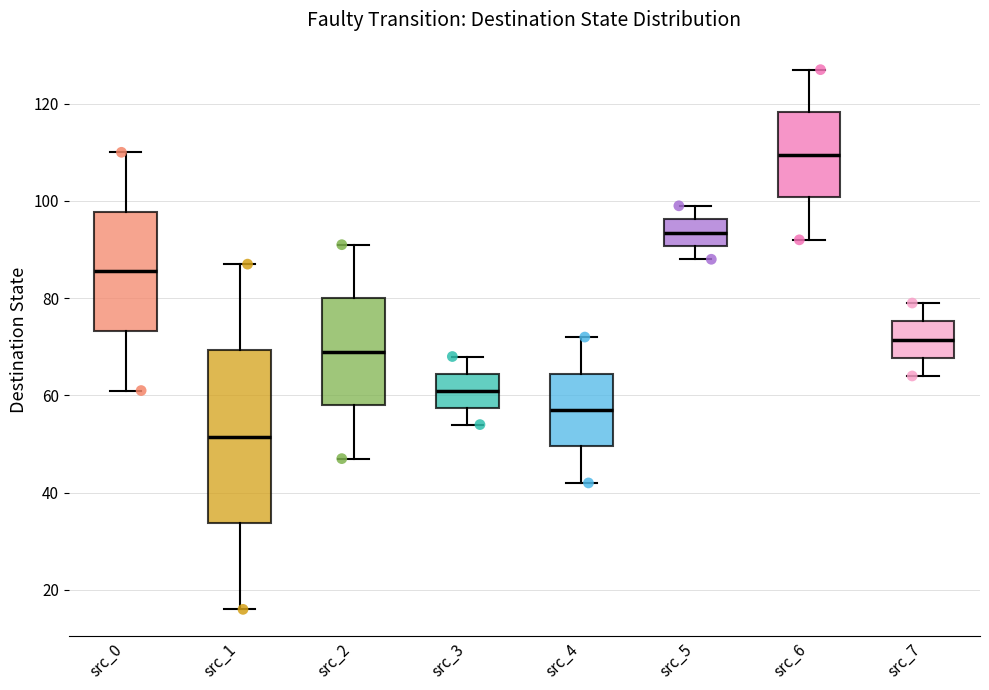

Where is the lower edge of the box for src_3 on the y-axis? The values are not printed on the chart, so give them approximately, as read against the axis.

58